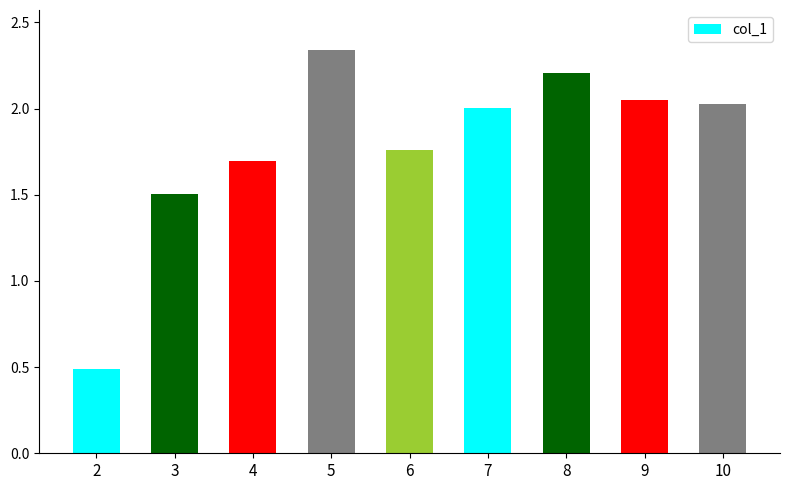

What is the value of the 7th bar from the left?

2.2